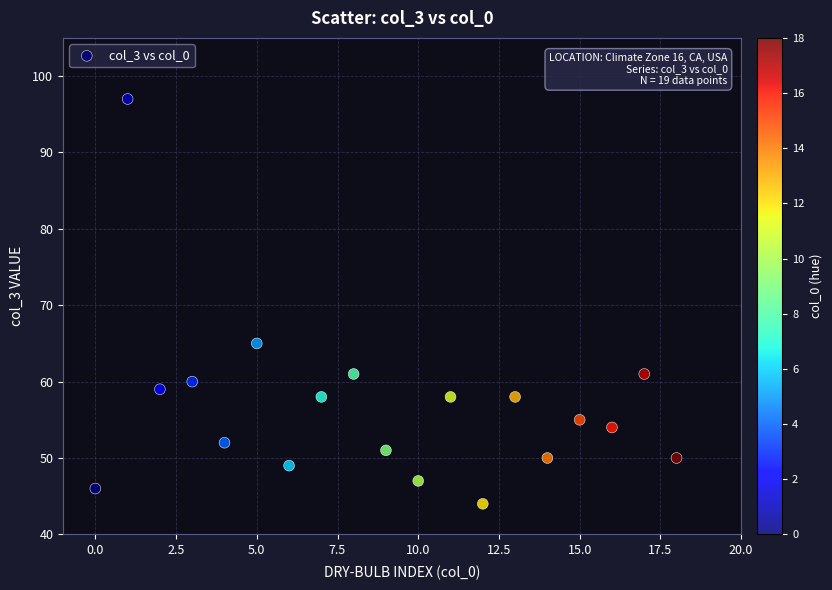

What Y value in the scatter plot is closest to 70?

65